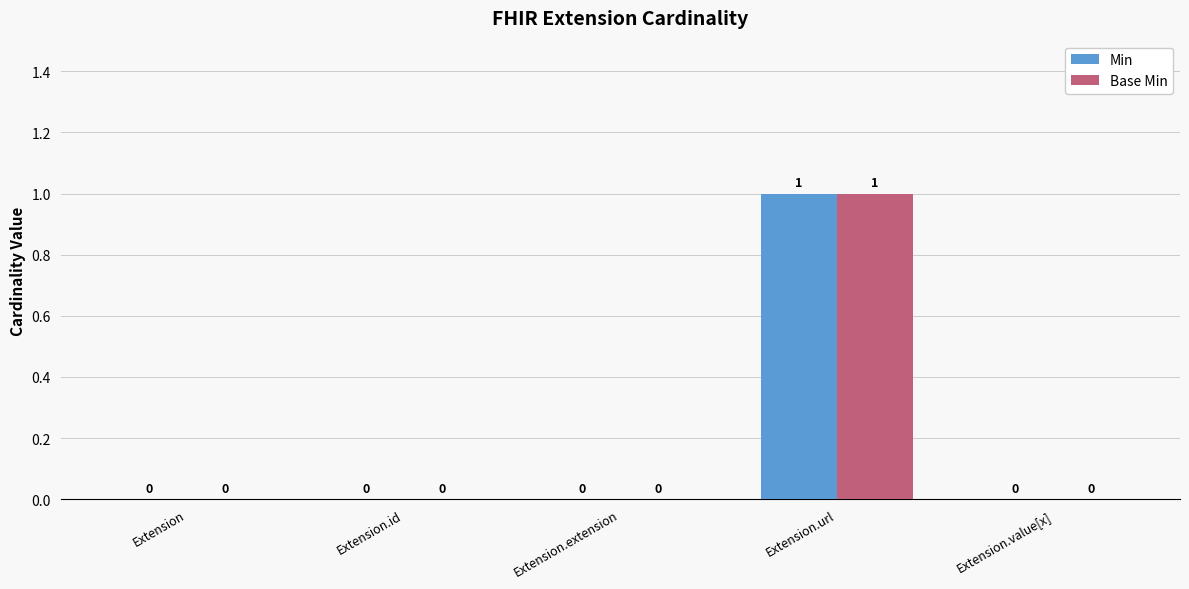

The value of Min at Extension is 0. True or false?

True